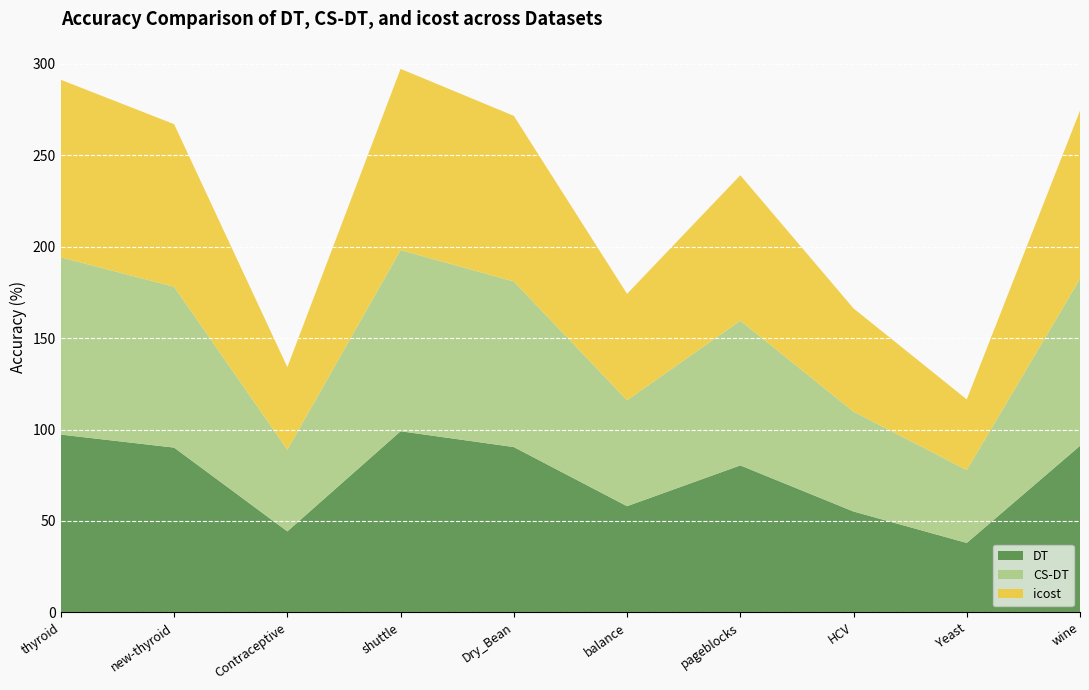

Reading left to right, what are all the values shown in this chart?

DT: thyroid=97.2	new-thyroid=90.1	Contraceptive=44.3	shuttle=99.1	Dry_Bean=90.4	balance=58.1	pageblocks=80.4	HCV=55.2	Yeast=38.0	wine=91.1
CS-DT: thyroid=97.0	new-thyroid=88.0	Contraceptive=44.7	shuttle=99.1	Dry_Bean=90.6	balance=57.9	pageblocks=79.2	HCV=54.6	Yeast=39.9	wine=91.3
icost: thyroid=97.1	new-thyroid=89.0	Contraceptive=45.1	shuttle=99.1	Dry_Bean=90.6	balance=58.2	pageblocks=79.5	HCV=56.5	Yeast=38.6	wine=92.0